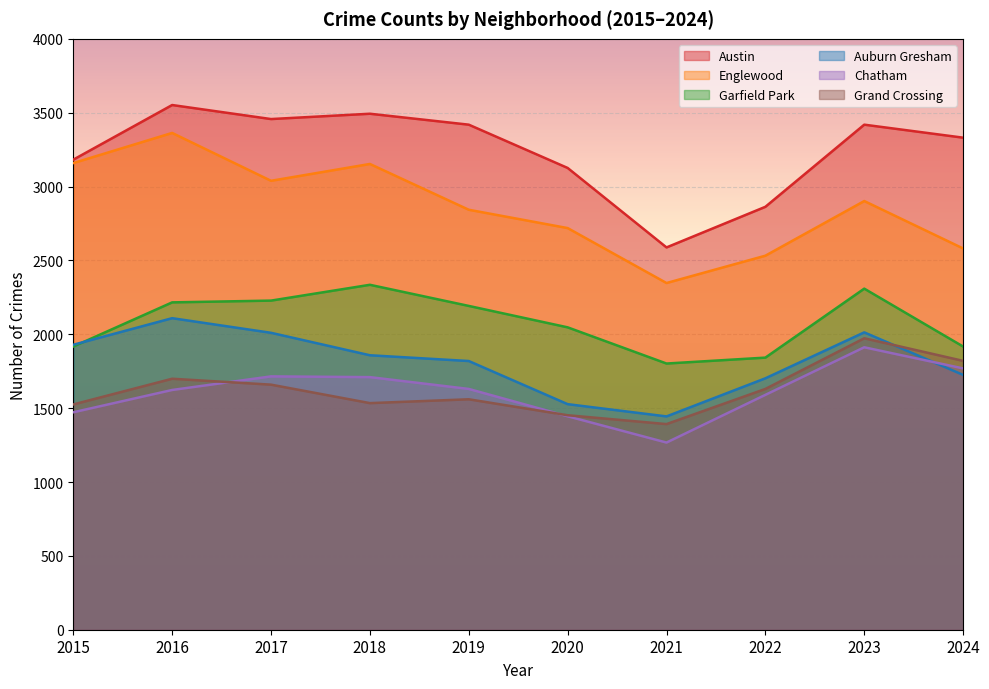

True or false: Englewood has more than 1 points higher than both neighbors.

True